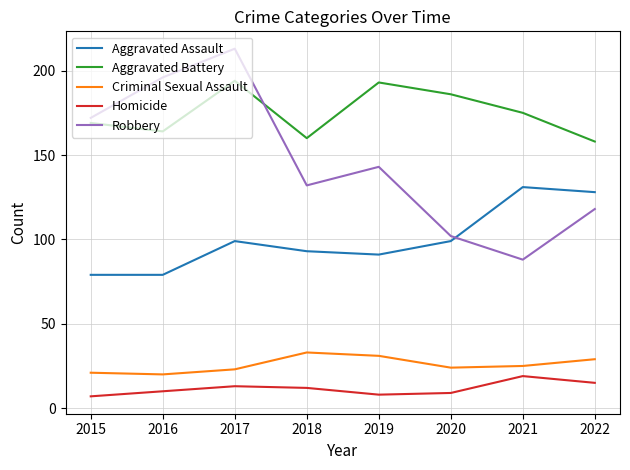

In Homicide, how many points are lower than both neighbors (excluding endpoints)?

1